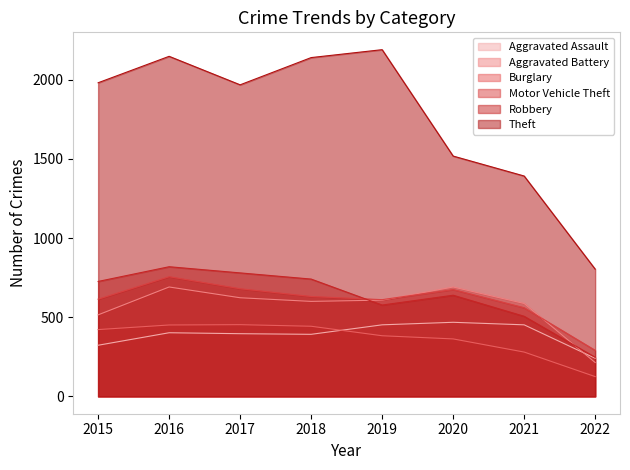

What is the minimum value for Motor Vehicle Theft?

291